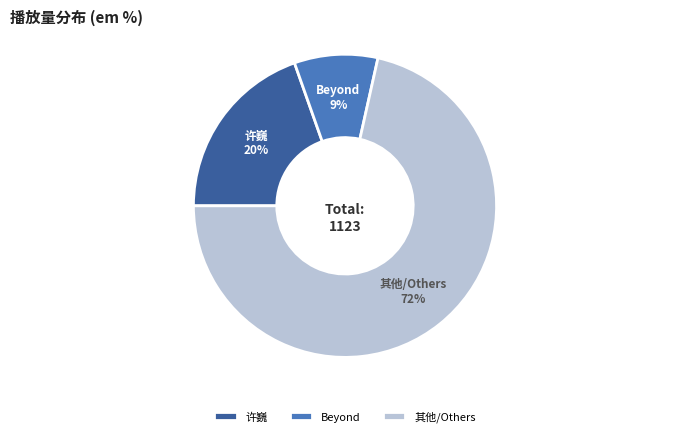

Is there a majority slice in this chart?

Yes